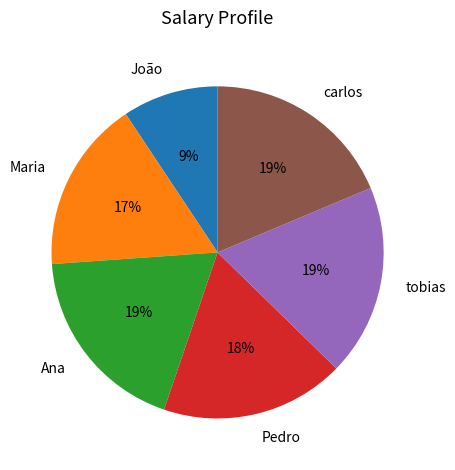

What is the ratio of the value at carlos to the value at Ana?

1.0